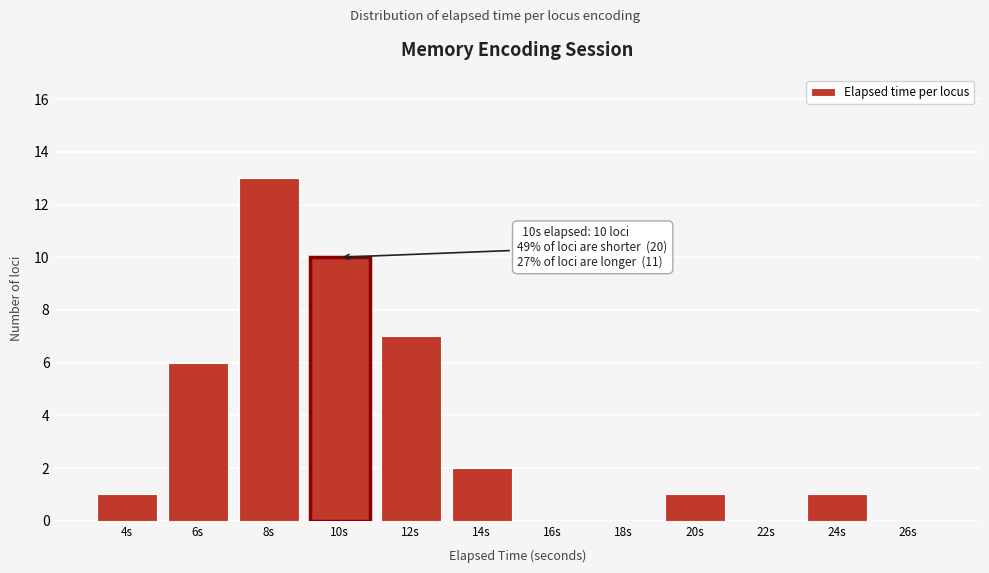

Reading left to right, list all the values displayed in this chart.

4s=1	6s=6	8s=13	10s=10	12s=7	14s=2	16s=0	18s=0	20s=1	22s=0	24s=1	26s=0